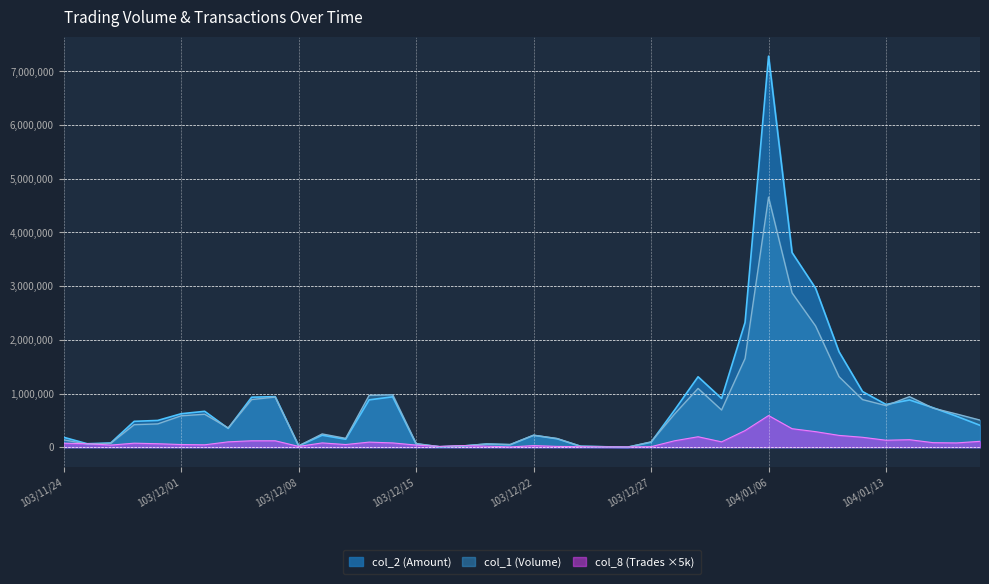

Is it true that col_2 (Amount) equals 72875 at 103/12/23?

False